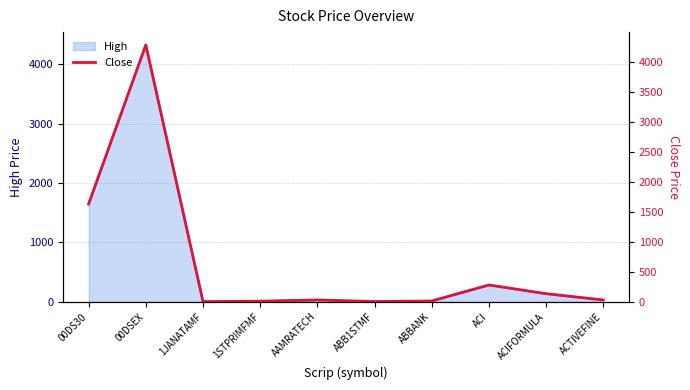

Where is the first local maximum?

00DSEX